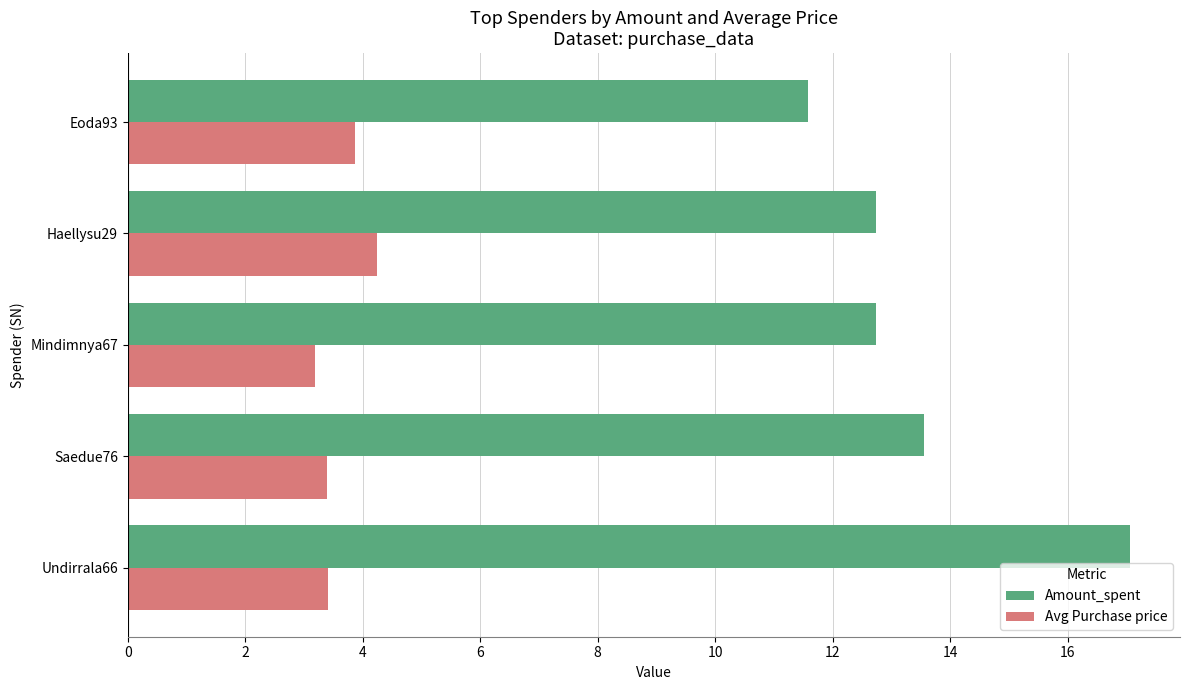

Is it true that Avg Purchase price equals 3.2 at Mindimnya67?

True